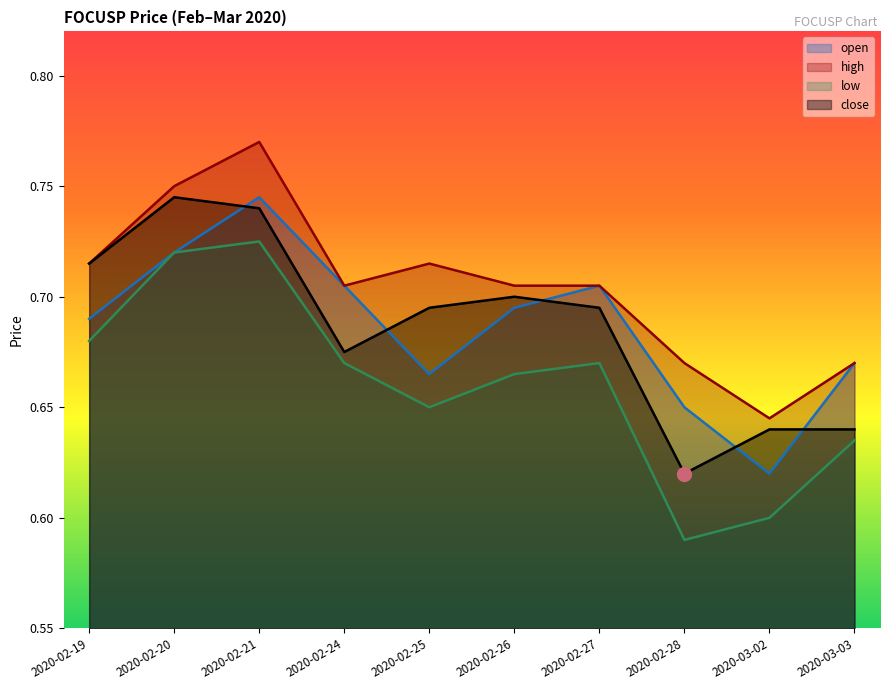

The value of low at 2020-02-20 is 0.4. True or false?

False